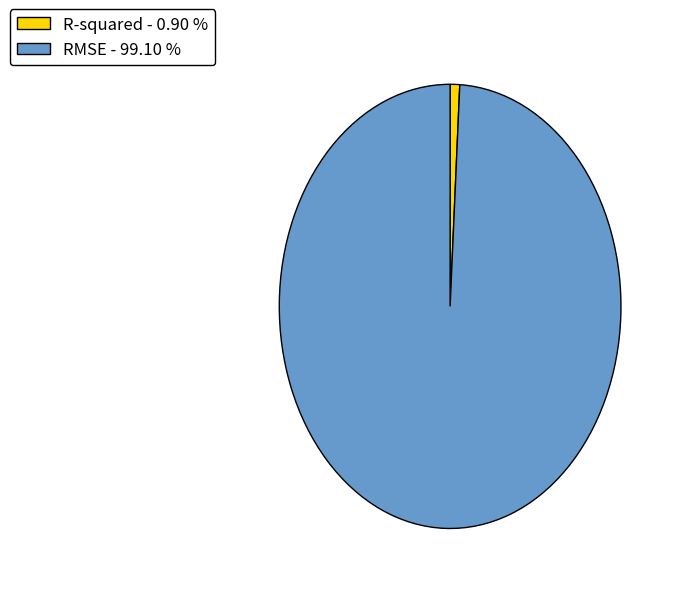

Count the number of slices in the pie.

2